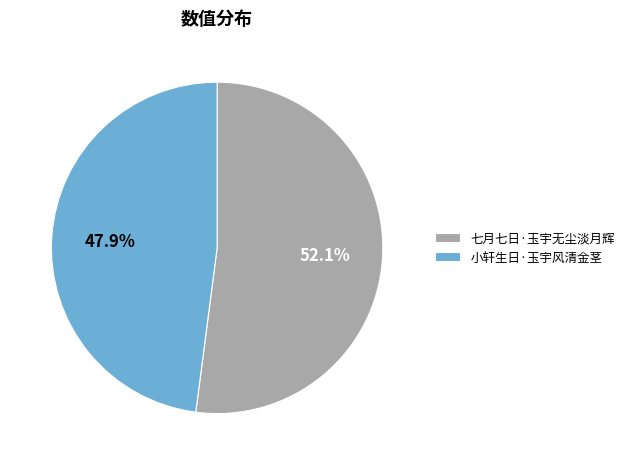

The 小轩生日·玉宇风清金茎 slice represents 53% of the pie. True or false?

False